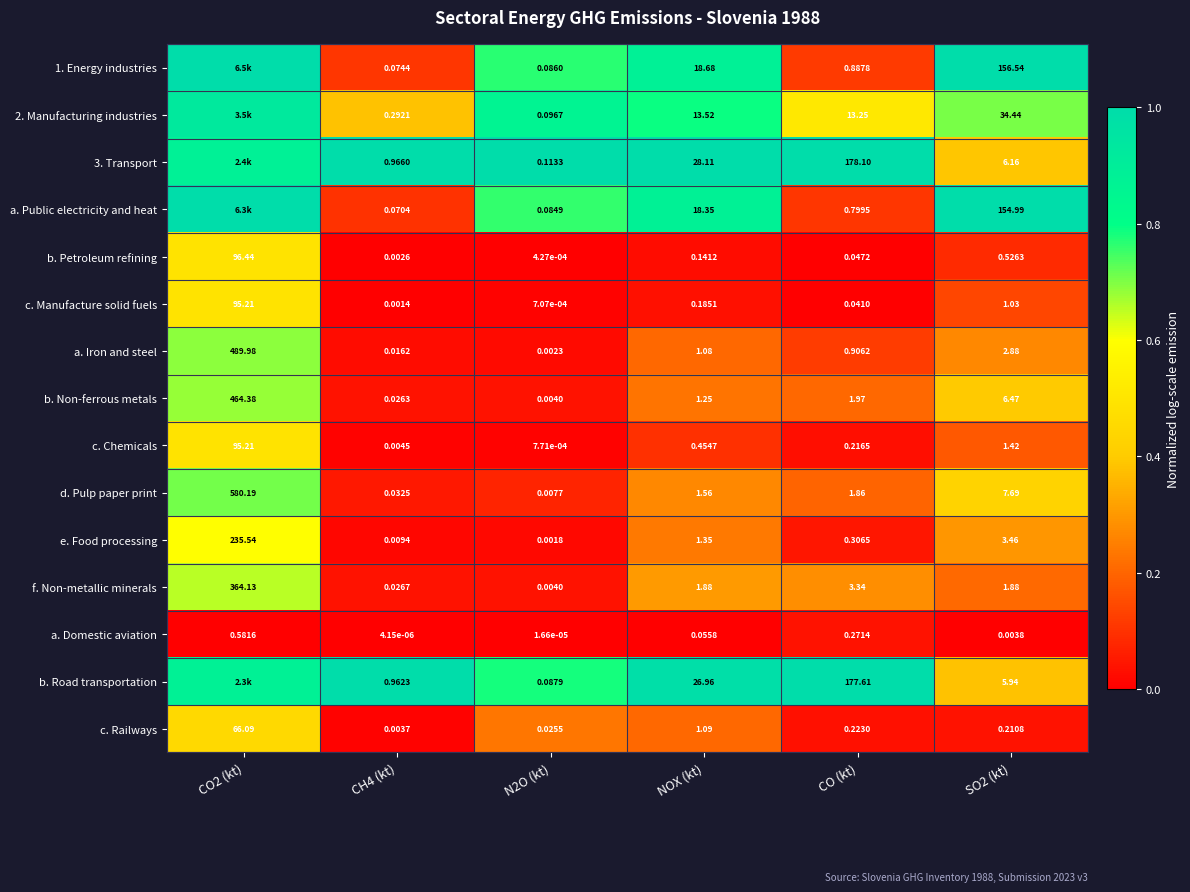

Is the value of f. Non-metallic minerals at N2O (kt) greater than the value of b. Road transportation at CO (kt)?

No